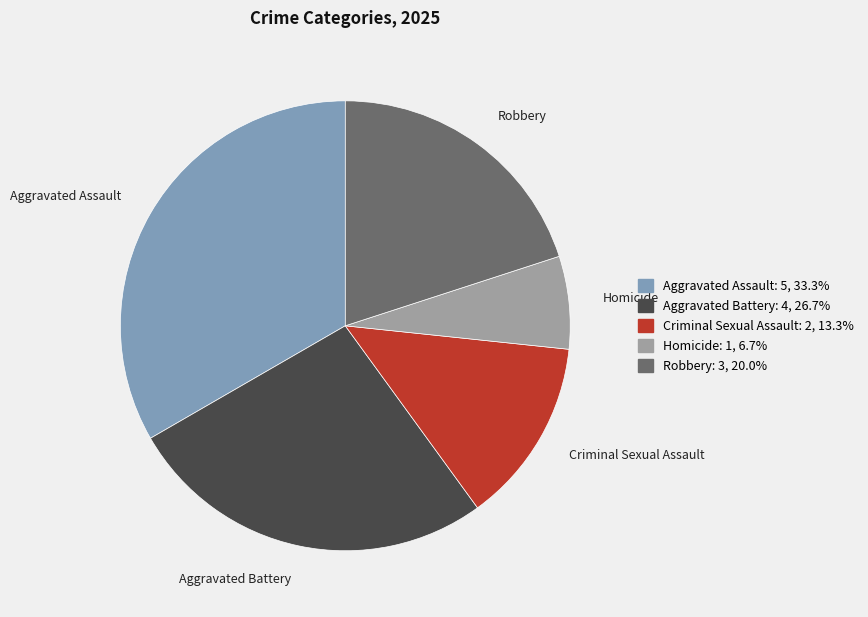

True or false: Aggravated Assault accounts for 47% of the total.

False